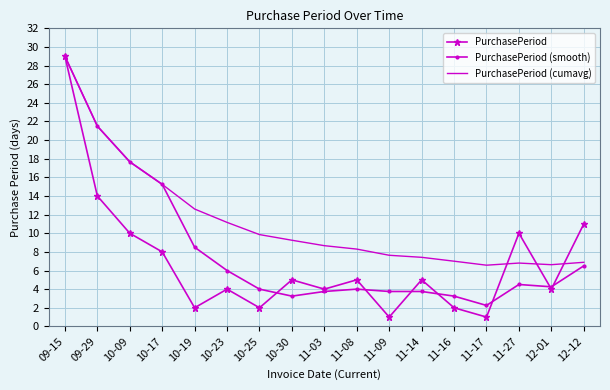

At 11-09, list the series in order from smallest to largest.

PurchasePeriod, PurchasePeriod (smooth), PurchasePeriod (cumavg)